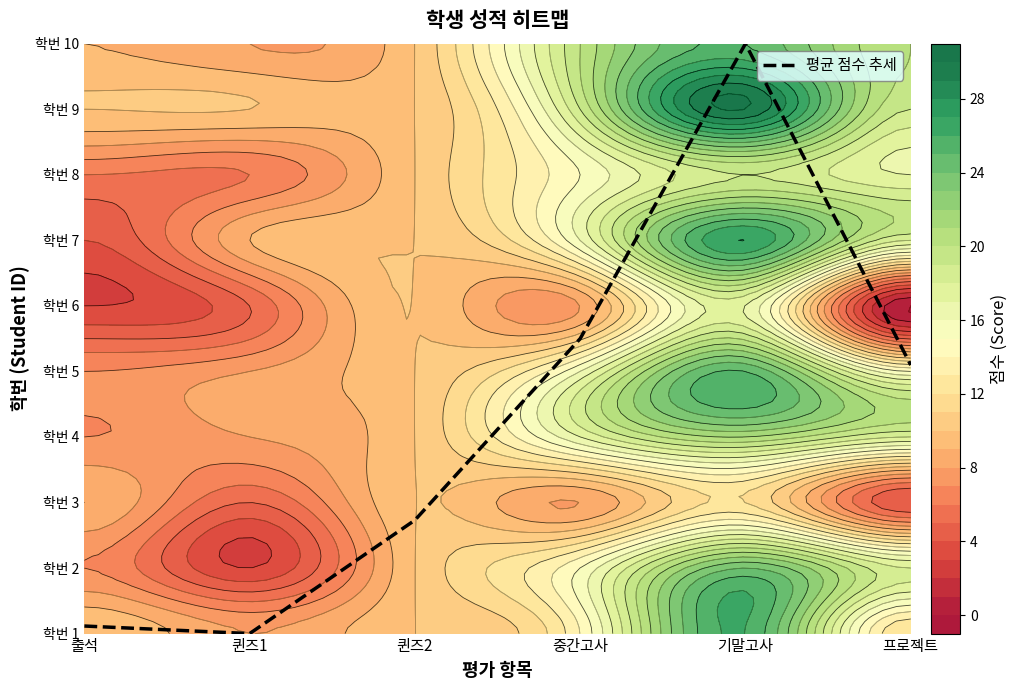

The chart shows a value of 15.3 at 기말고사. True or false?

False